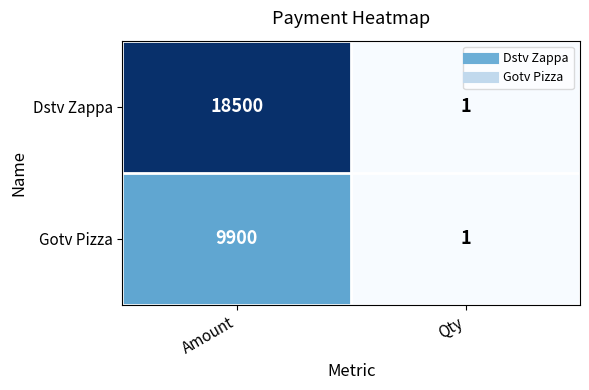

Reading left to right, extract all data points from this chart.

Dstv Zappa: Amount=18500	Qty=1
Gotv Pizza: Amount=9900	Qty=1